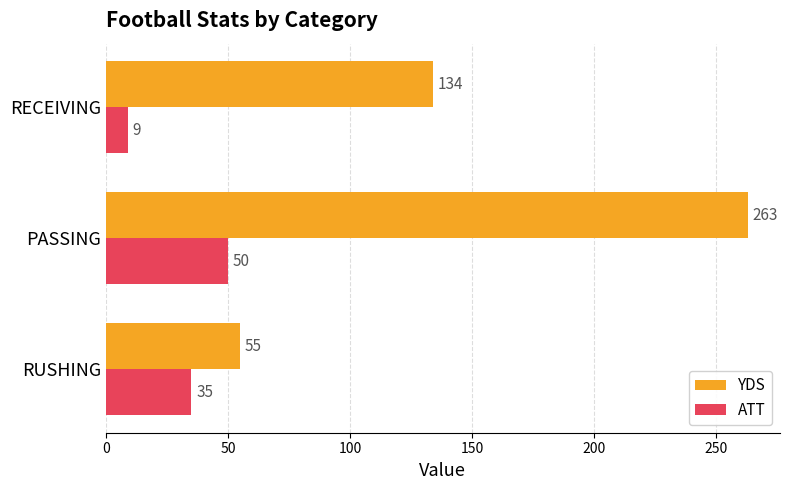

The value of YDS at RECEIVING is 134. True or false?

True